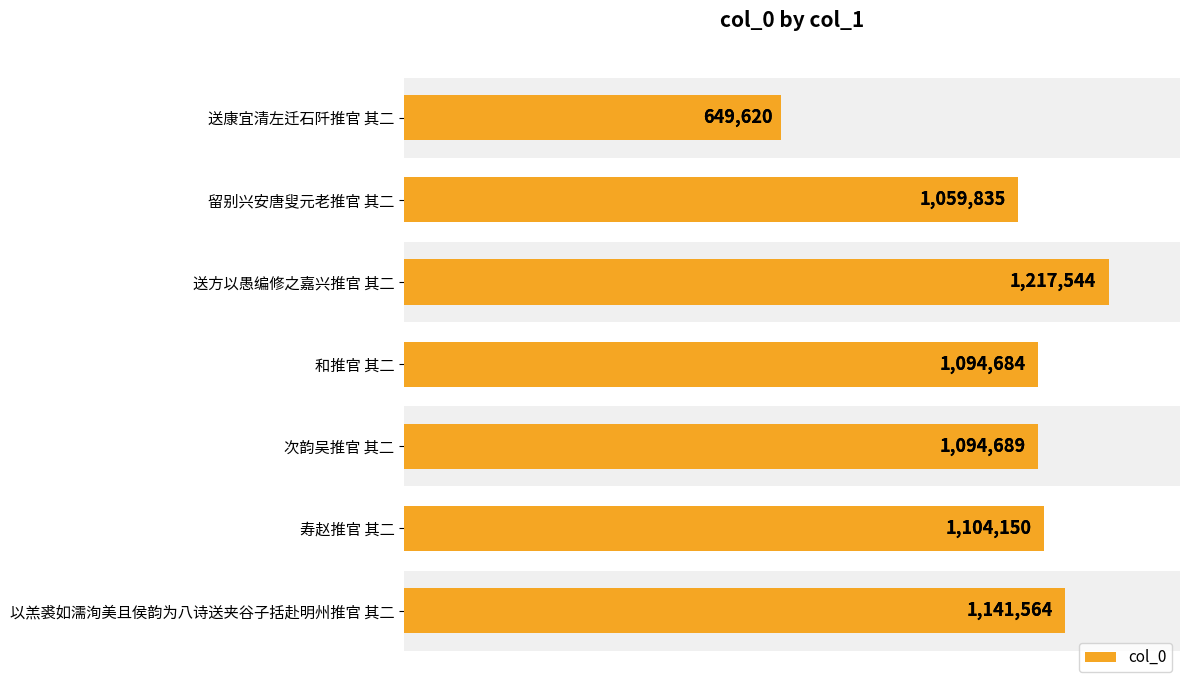

The value at 送康宜清左迁石阡推官 其二 is 998887. True or false?

False